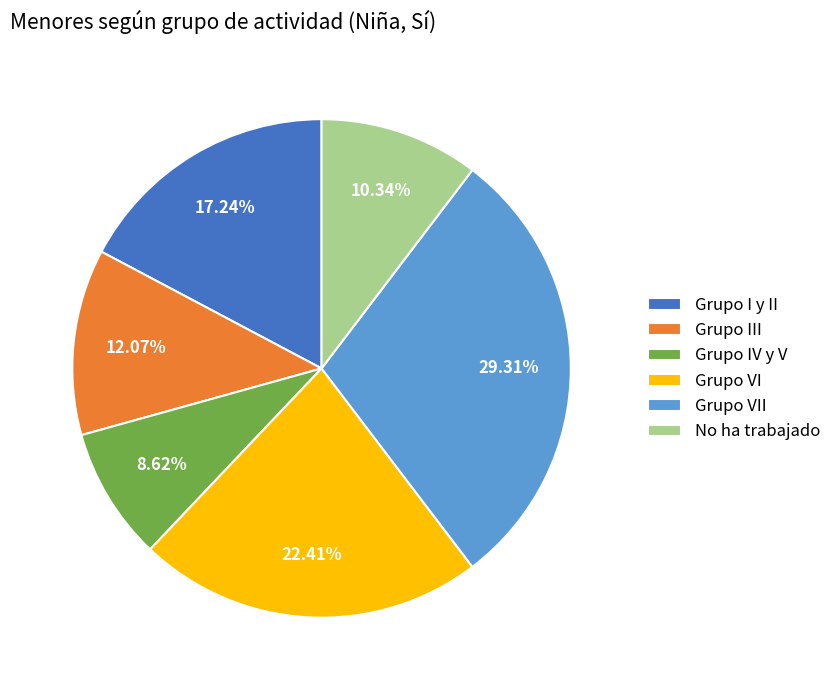

To the nearest percent, what is the difference between the Grupo VI and Grupo VII slice percentages?

7%